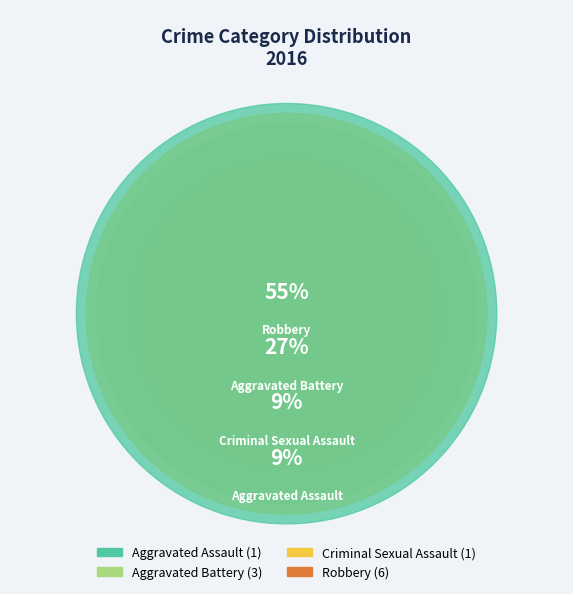

Rank the categories by value from highest to lowest.

Robbery, Aggravated Battery, Aggravated Assault, Criminal Sexual Assault